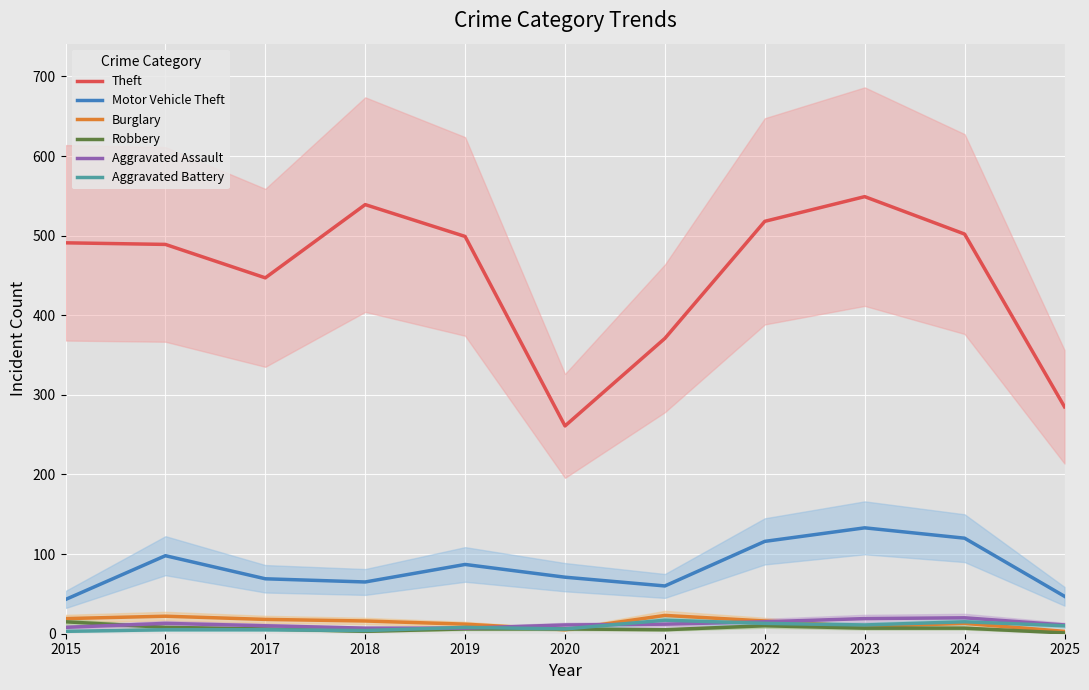

At which category is the sum across all series the highest?

2023